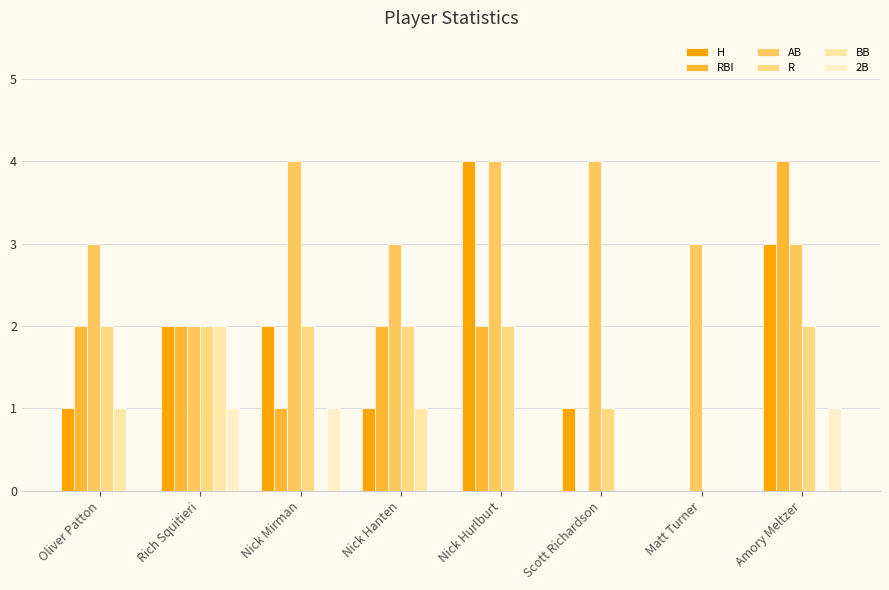

What is the average value of the R series?

2